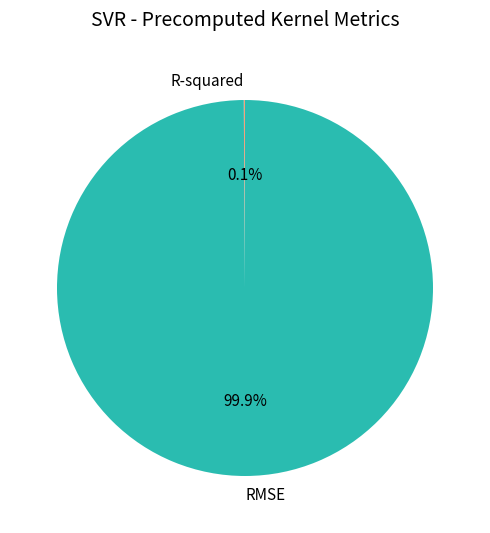

Which slice is the largest?

RMSE